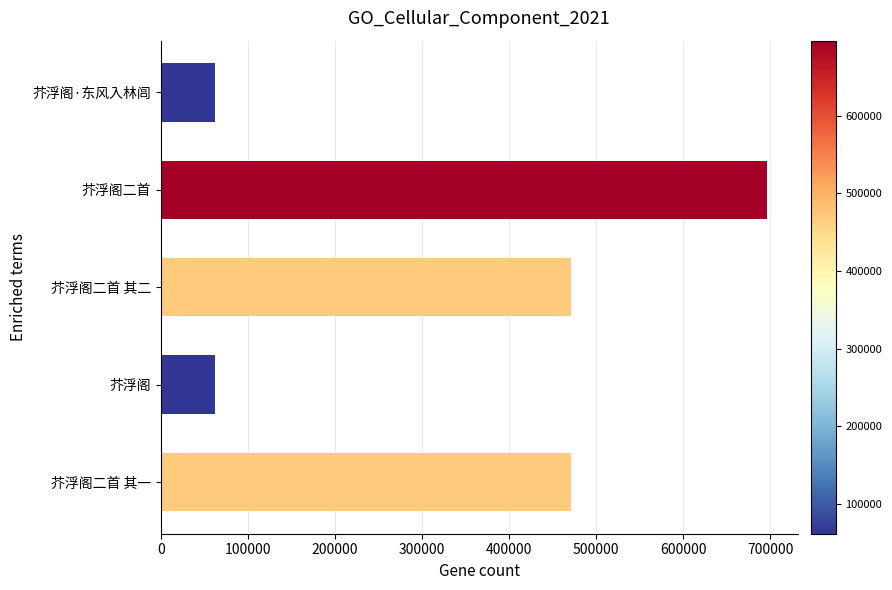

What is the minimum value shown in the chart?

61612